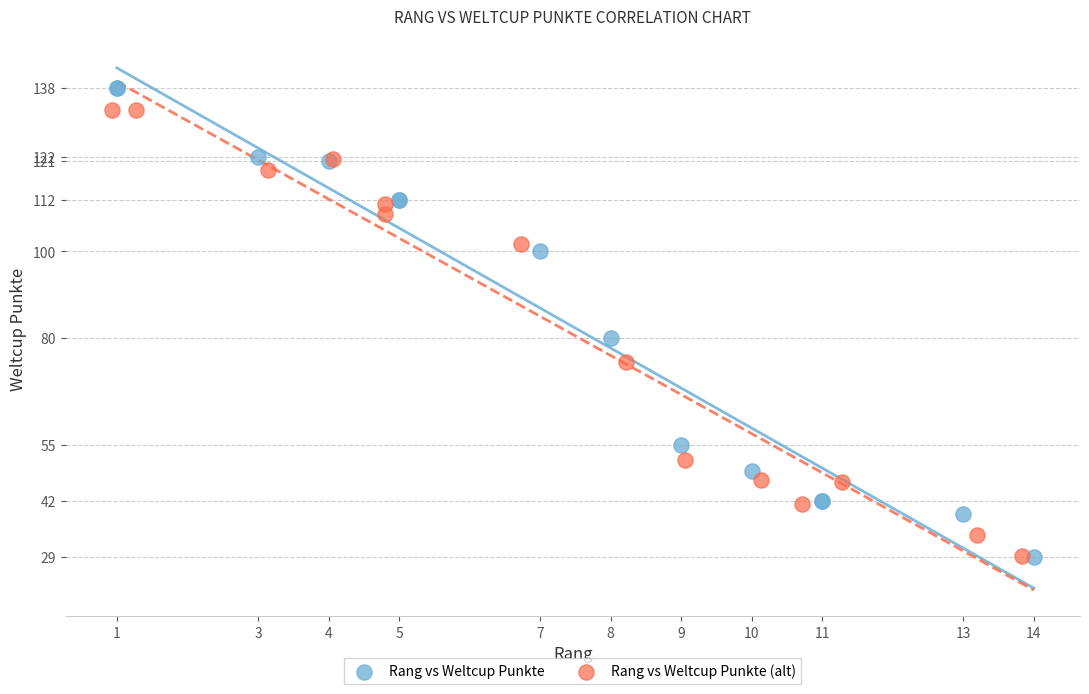

What are all the series names shown in the legend?

Rang vs Weltcup Punkte, Rang vs Weltcup Punkte (alt)